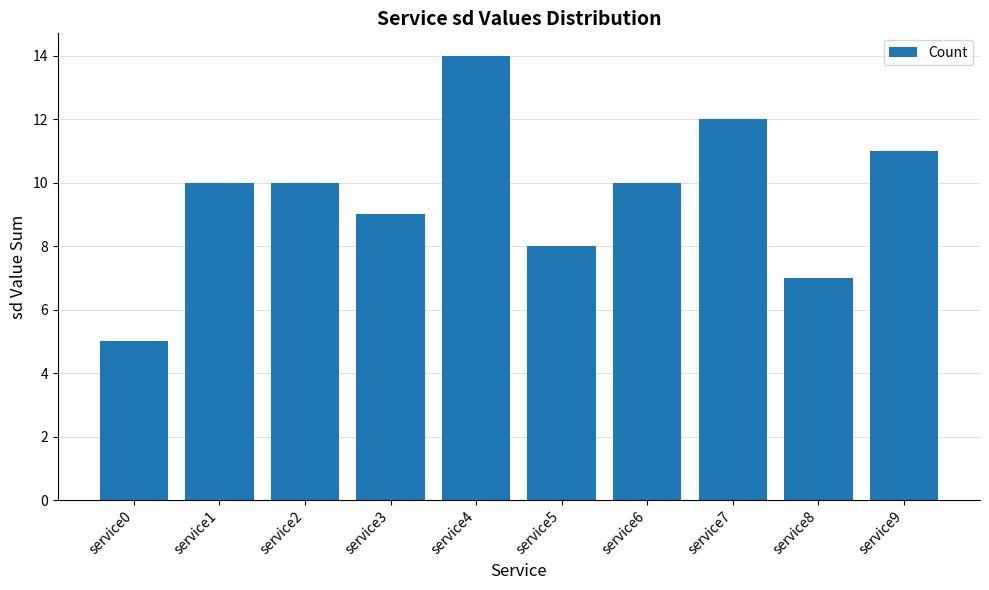

How many categories are shown in the chart?

10